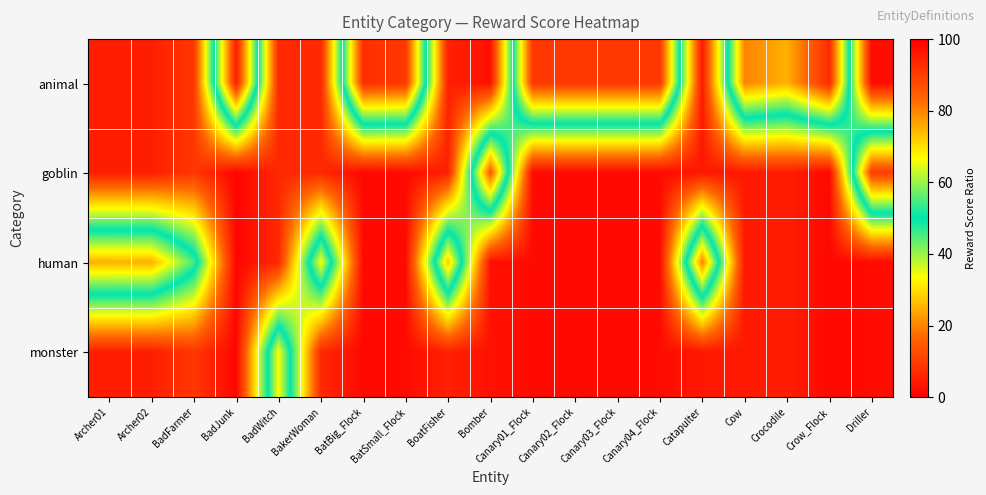

Which has a higher value, Canary03_Flock or Crow_Flock?

Crow_Flock